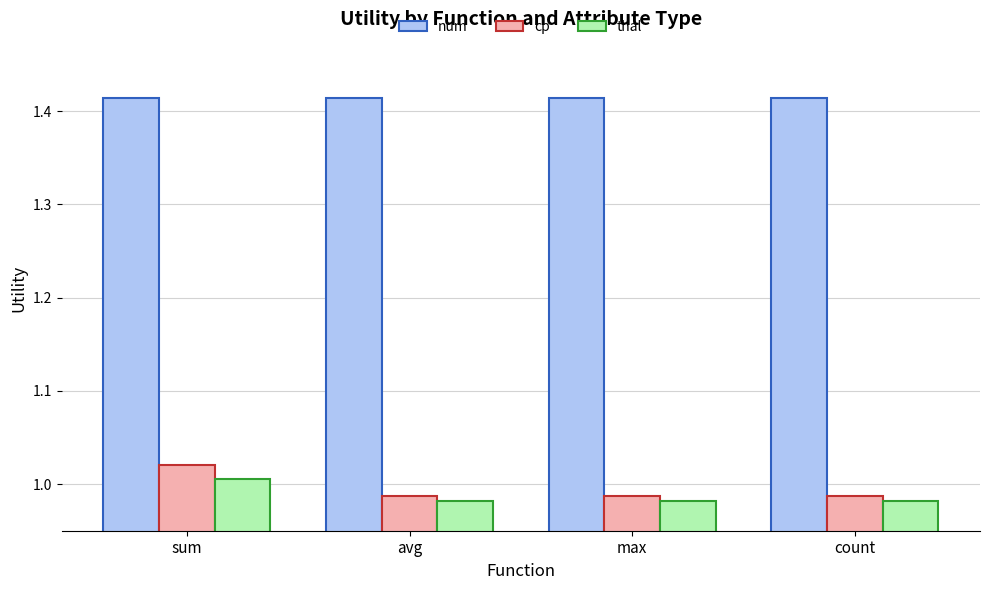

List the series in order of their peak value, lowest first.

thal, cp, num